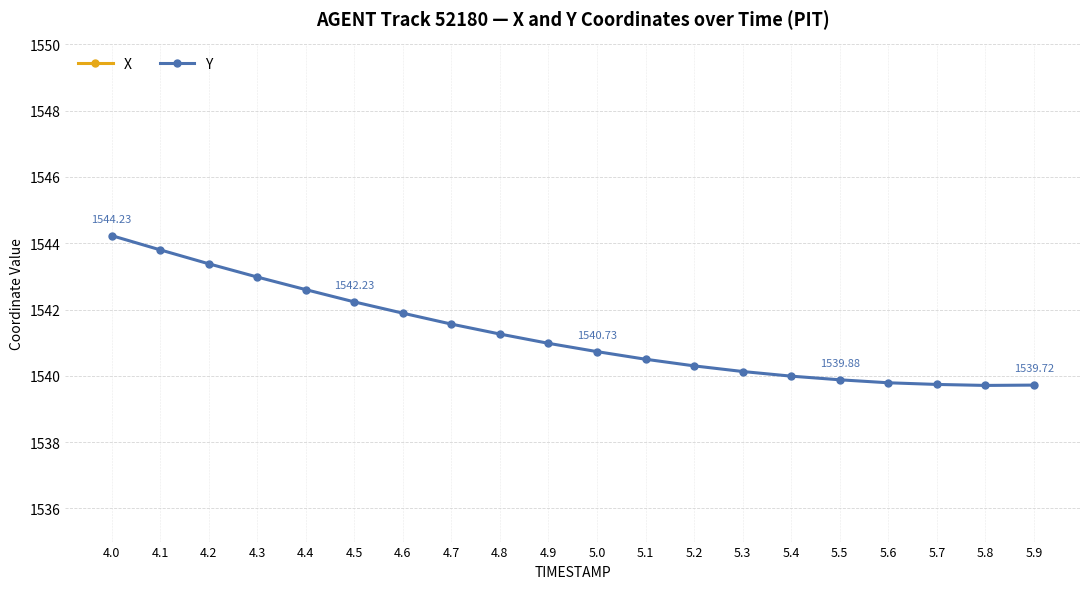

The value of Y at 5.2 is 503.8. True or false?

False